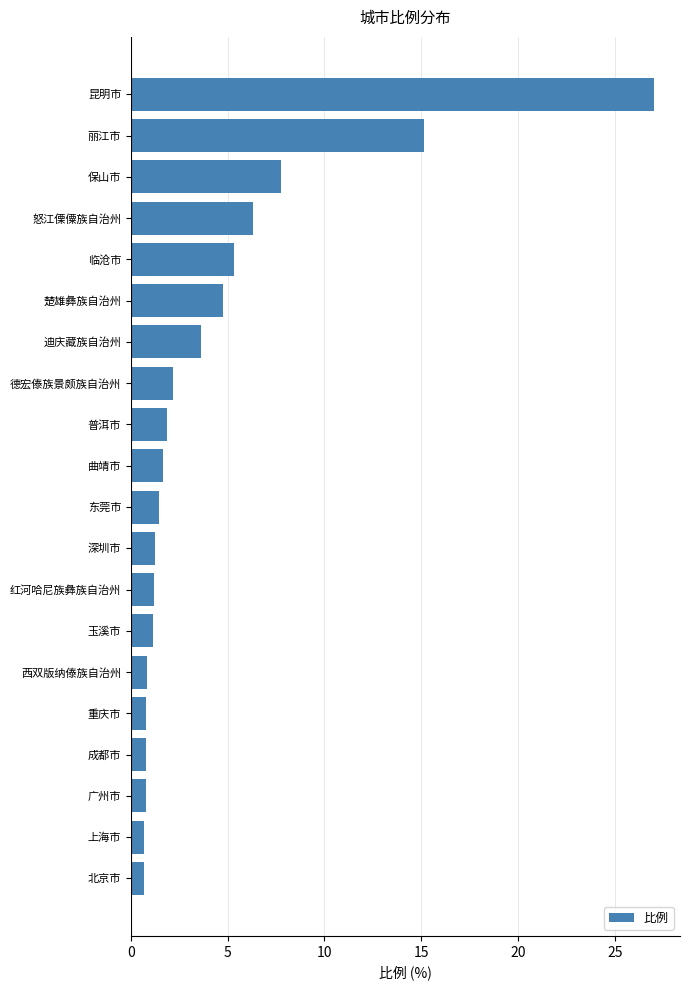

The chart shows a value of 1.2 at 深圳市. True or false?

True